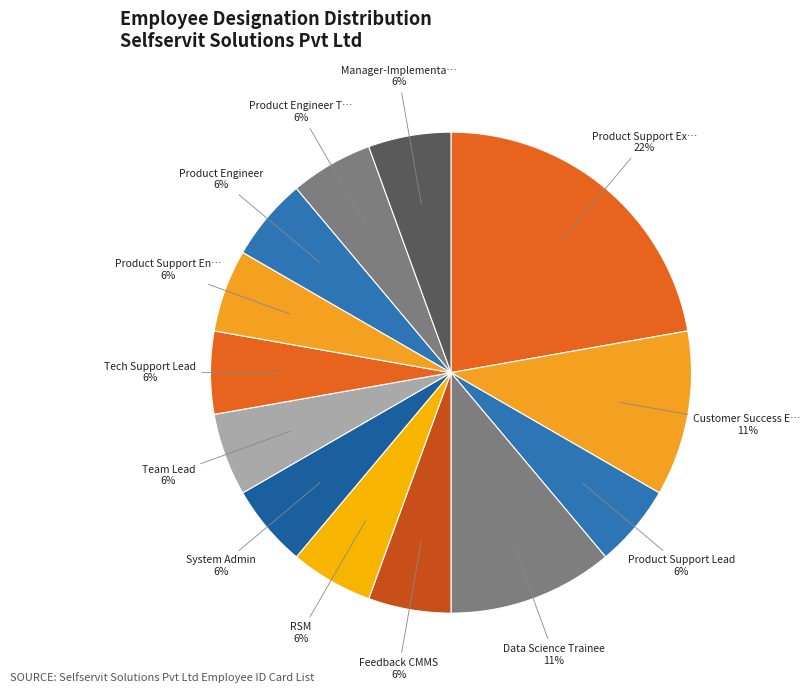

How many slices are in this pie chart?

13